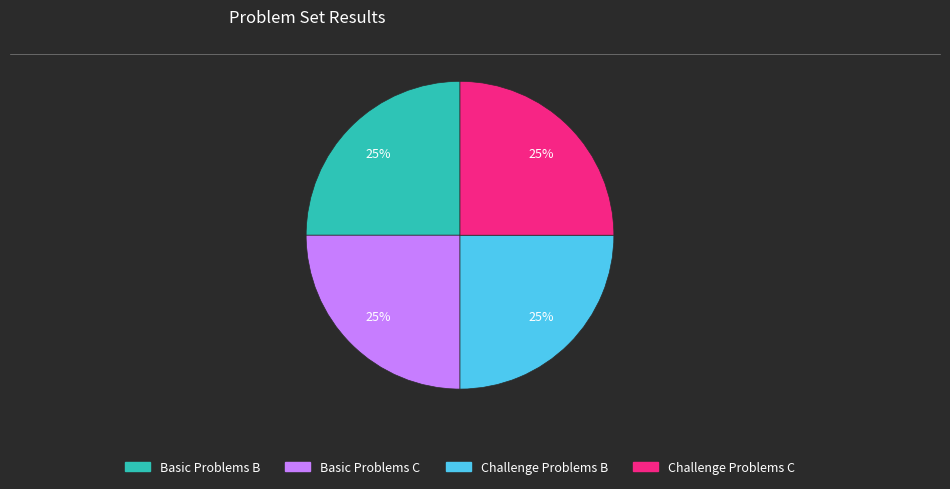

To the nearest percent, what is the combined percentage of Basic Problems C and Challenge Problems C?

50%